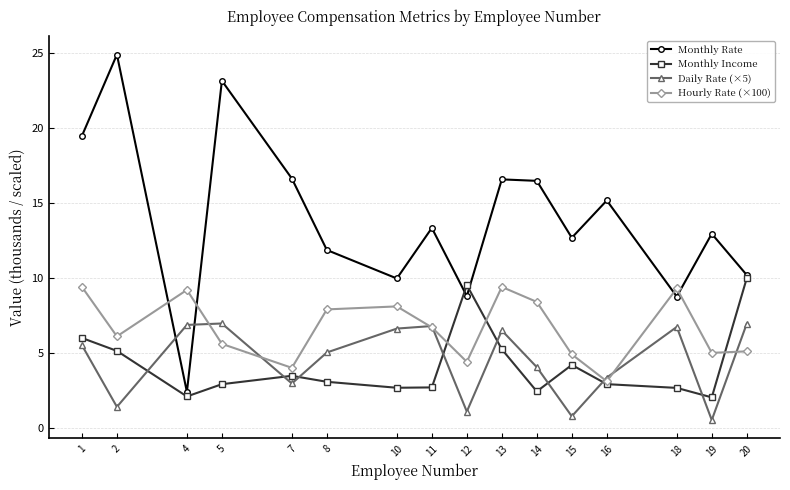

How many times do Monthly Income and Daily Rate (×5) cross each other?

8